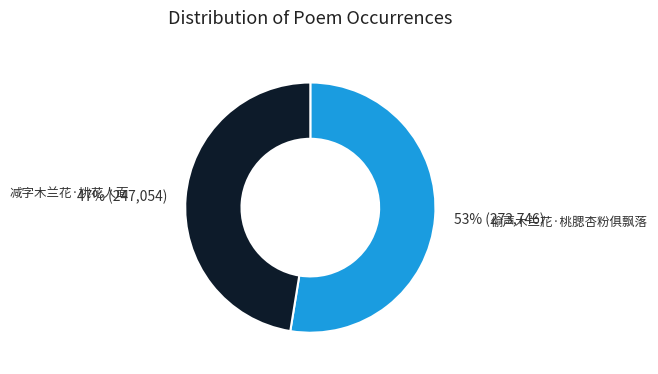

What is the ratio of the value at 减字木兰花·桃花人面 to the value at 偷声木兰花·桃腮杏粉俱飘落?

0.9